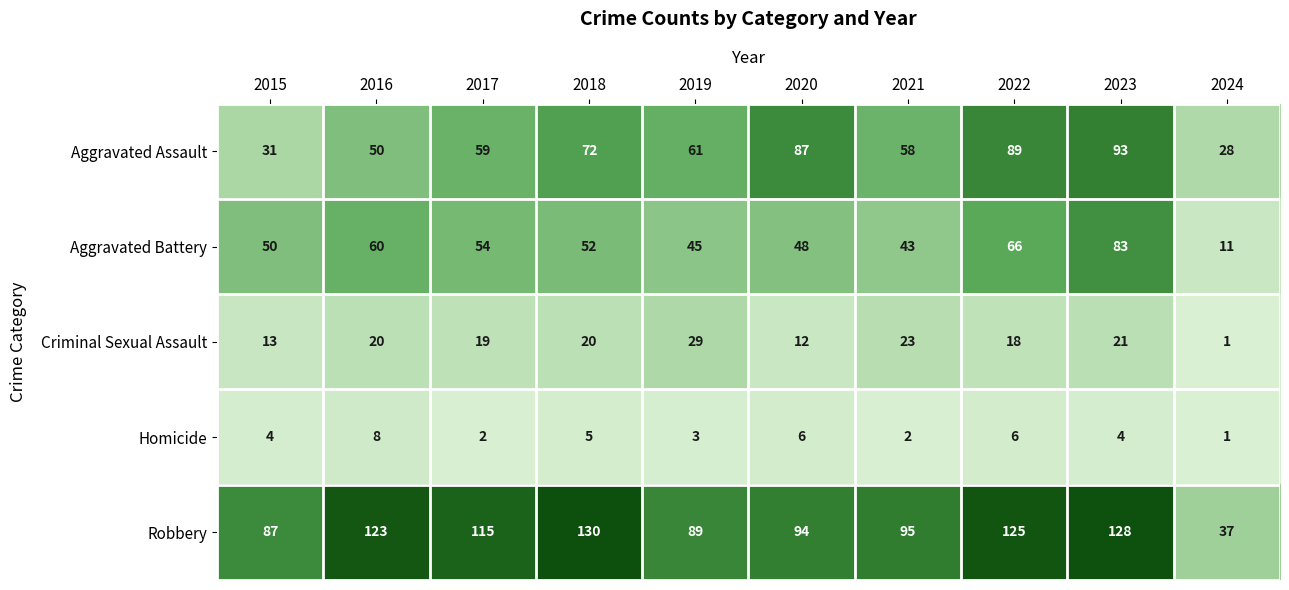

Rank the series at 2015 from lowest to highest value.

Homicide, Criminal Sexual Assault, Aggravated Assault, Aggravated Battery, Robbery